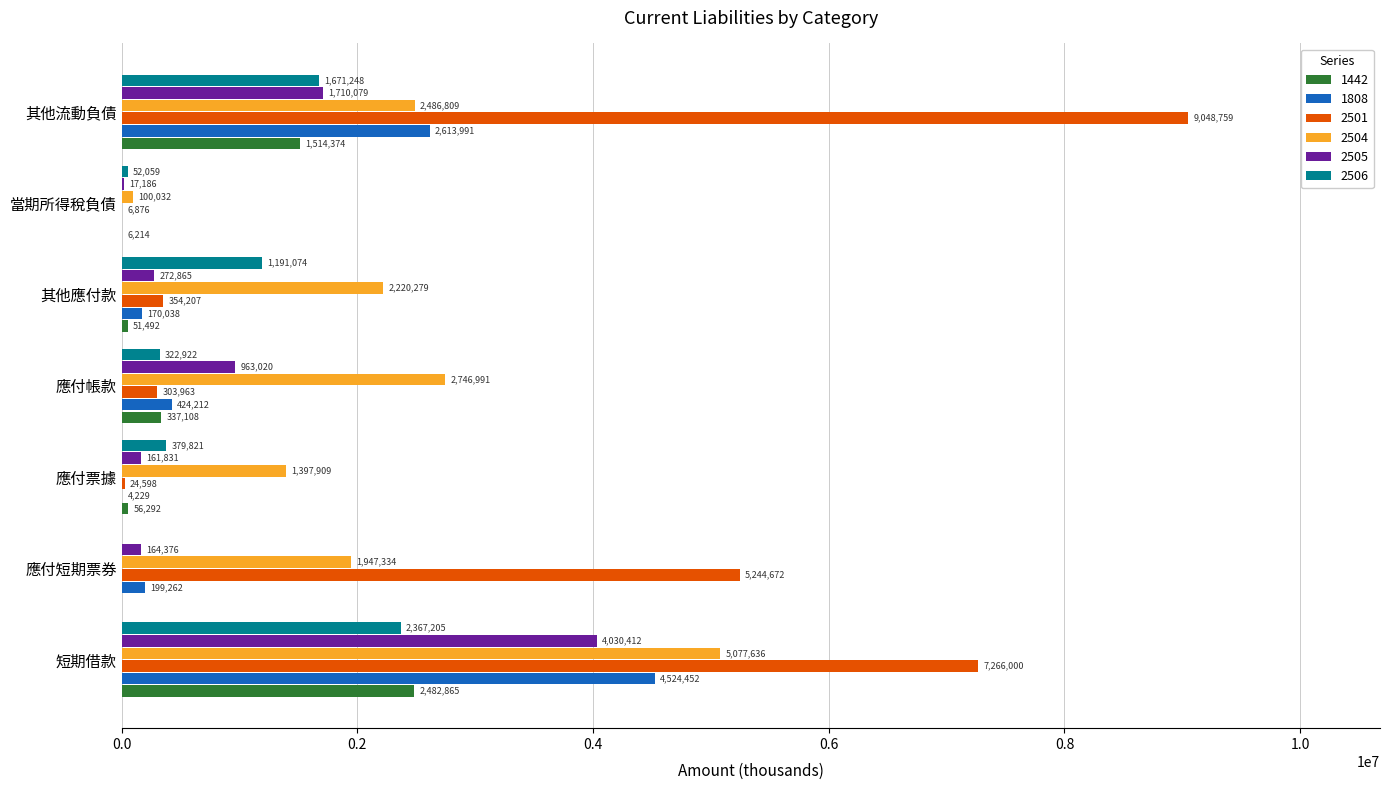

At which category is the sum across all series the highest?

短期借款